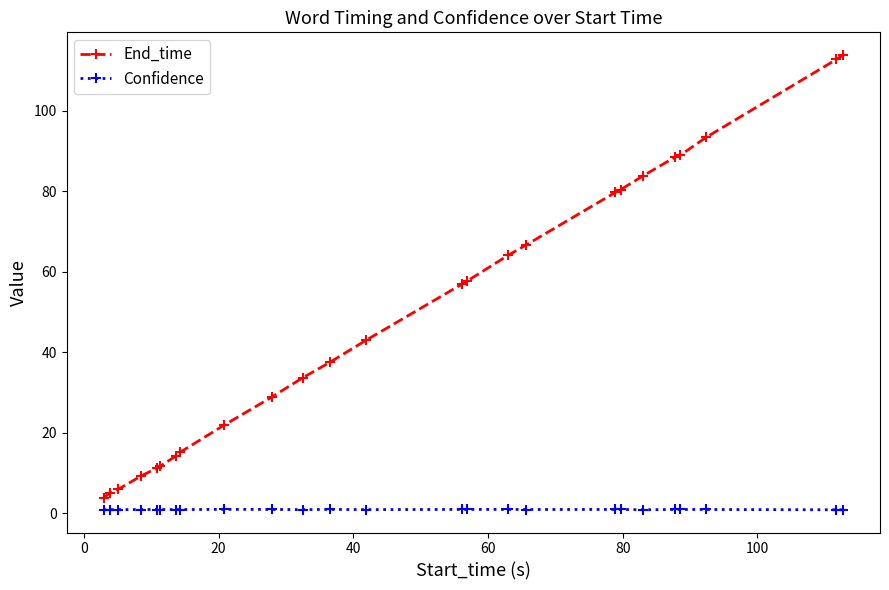

True or false: End_time and Confidence intersect in this chart.

False